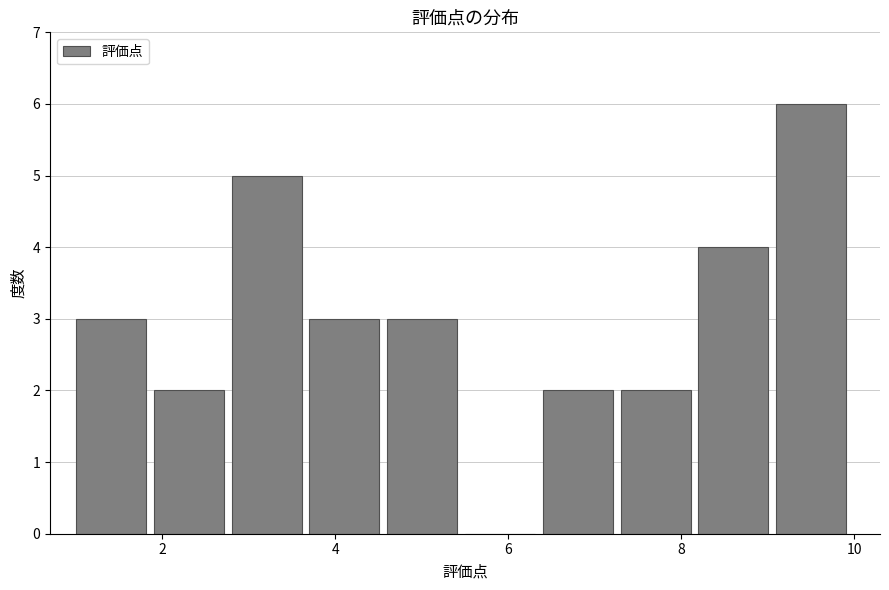

Reading left to right, list every bar in this chart as the range it spans on the x-axis followed by its height. Neither the bar edges nor the heights are printed on the chart, so give them approximately, as read against the axes.

1.0 to 1.9: 3
1.9 to 2.8: 2
2.8 to 3.7: 5
3.7 to 4.6: 3
4.6 to 5.5: 3
5.5 to 6.4: 0
6.4 to 7.3: 2
7.3 to 8.2: 2
8.2 to 9.1: 4
9.1 to 10.0: 6